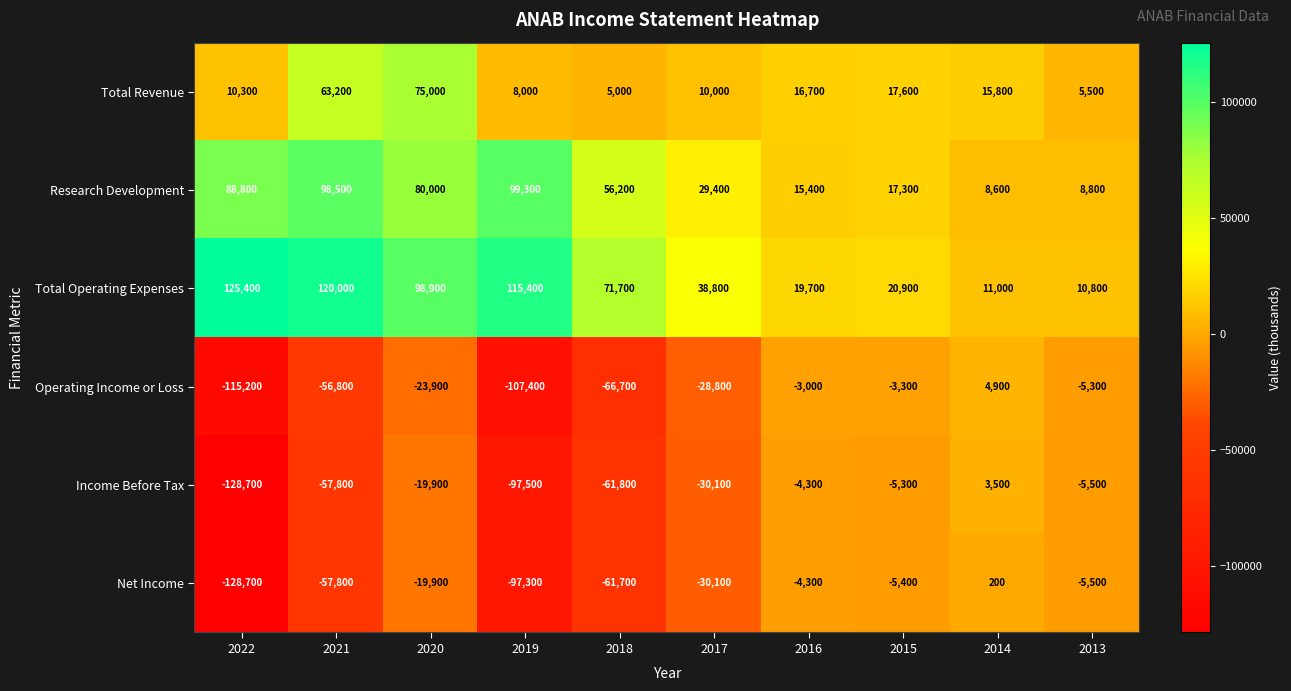

What is the difference between the Income Before Tax values at 2015 and 2021?

52500